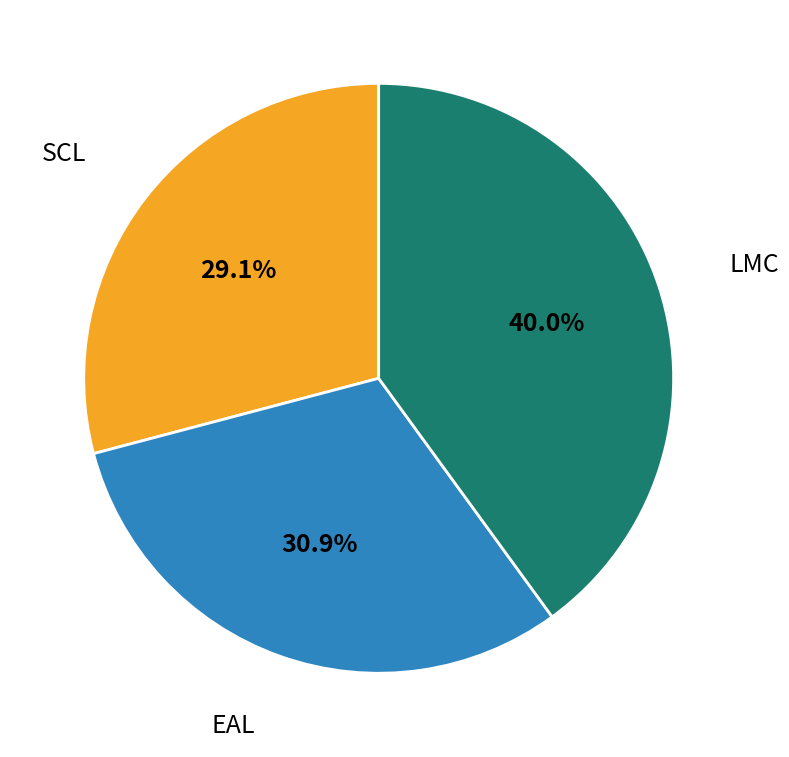

Does SCL account for over 50% of the chart?

No